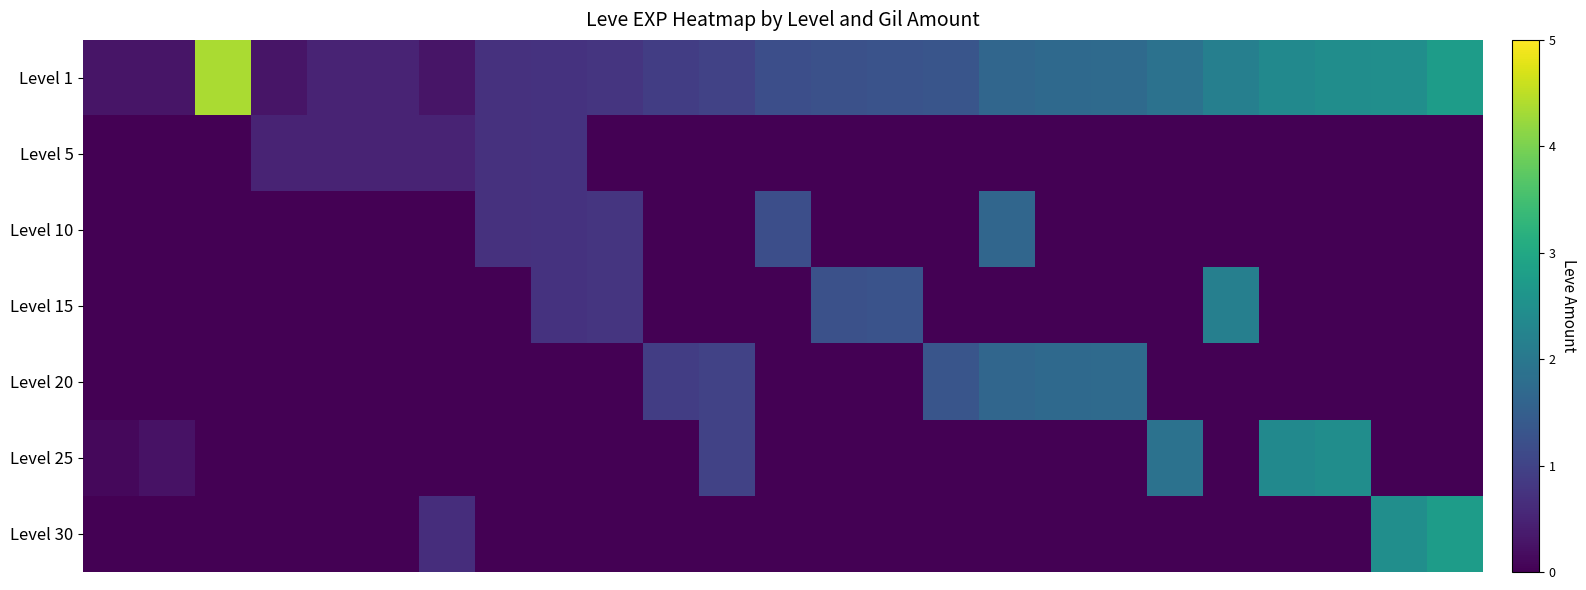

At how many categories does at least one series exceed 0?

25